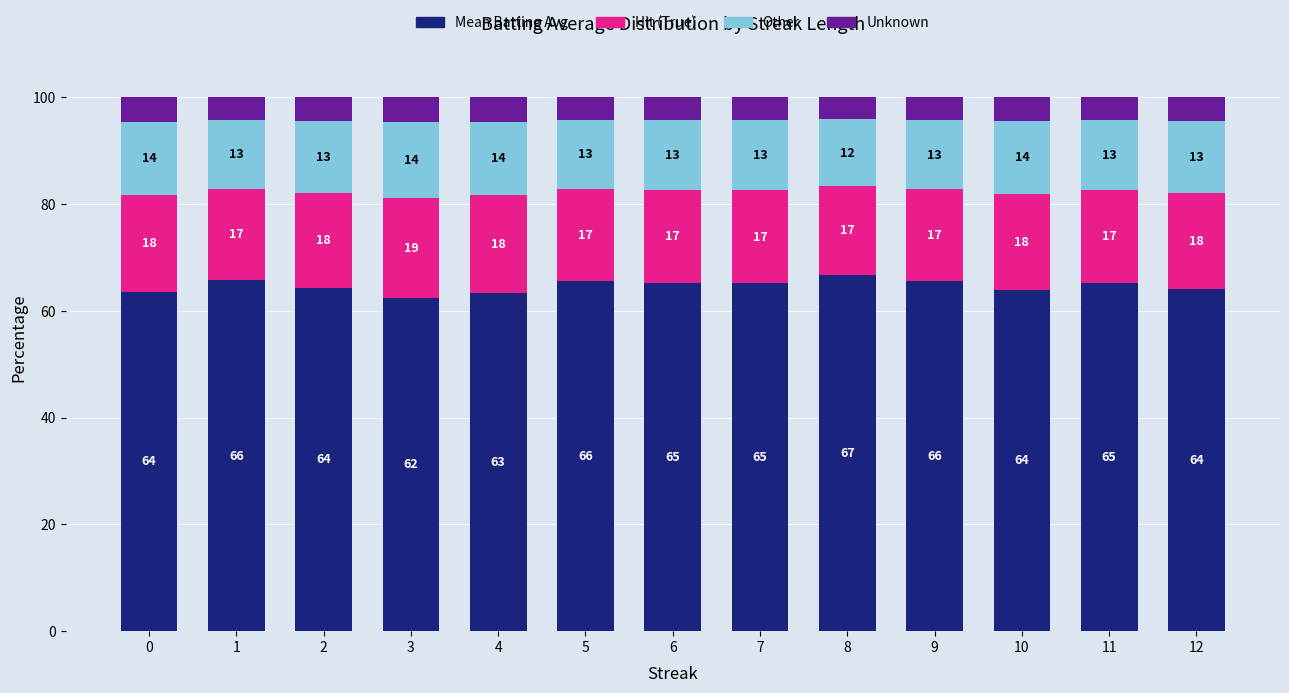

What is the total value across all series at 5?

100.0